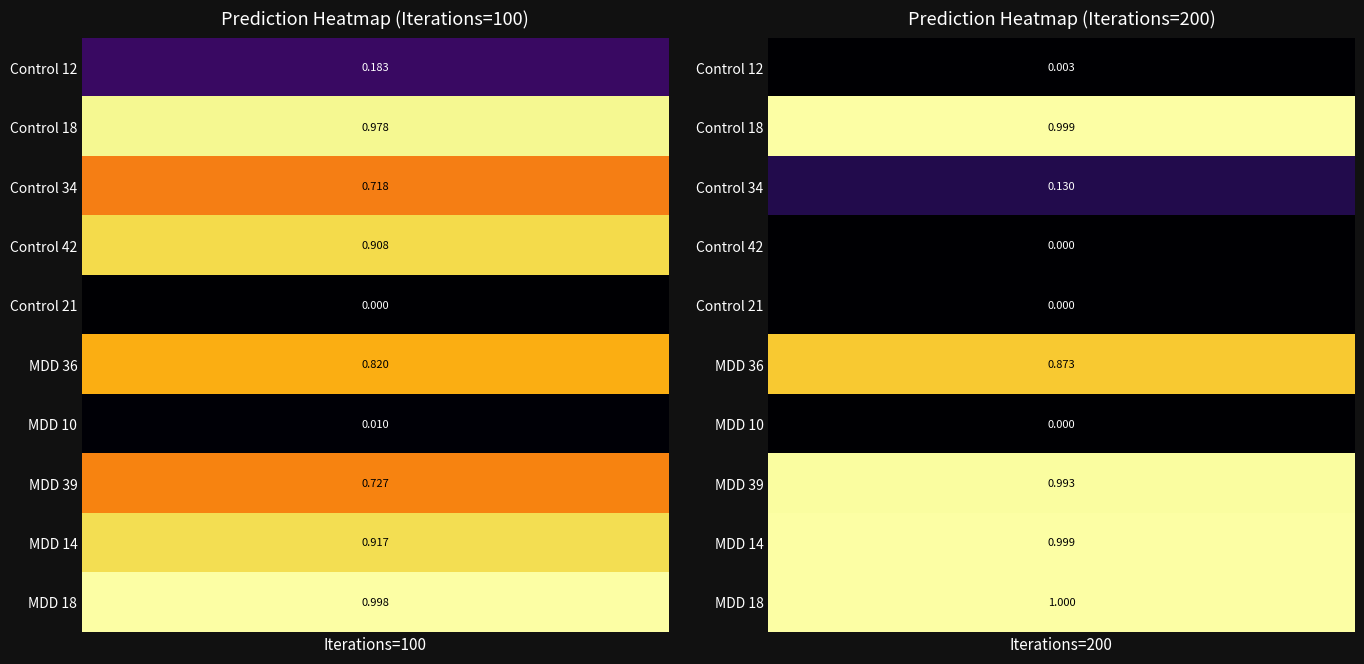

What is the total value across all series at Iterations=100?

6.3